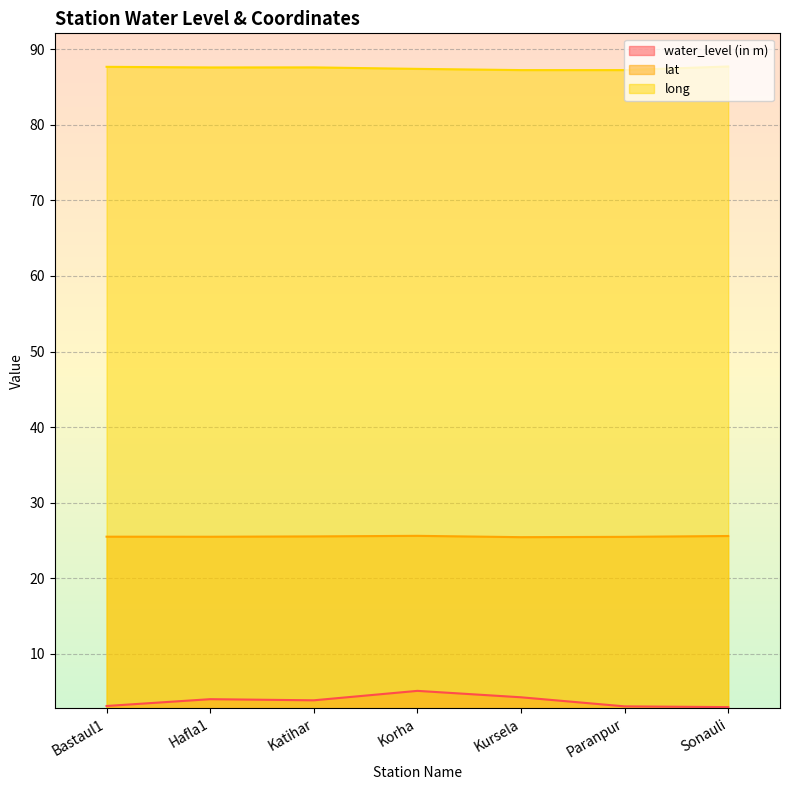

What is the difference between the maximum and minimum values in the lat series?

0.2